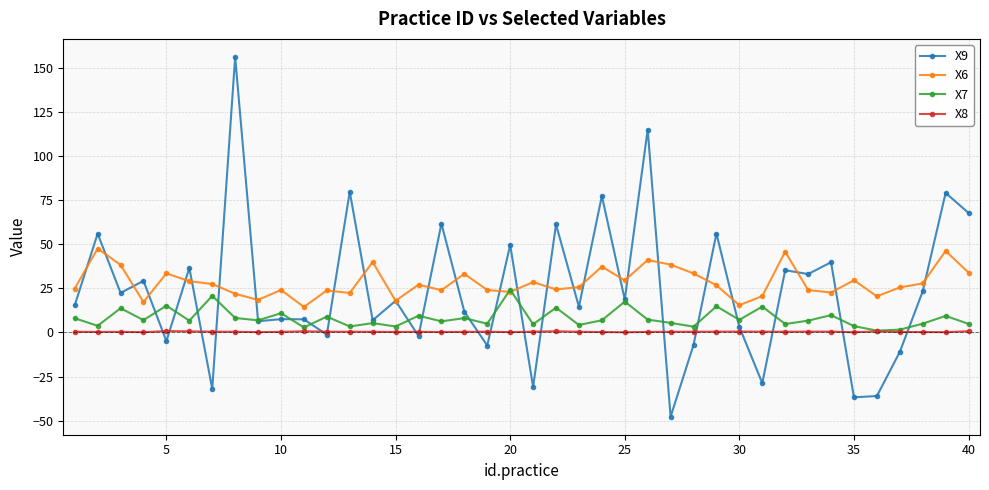

What are all the series names shown in the legend?

X9, X6, X7, X8